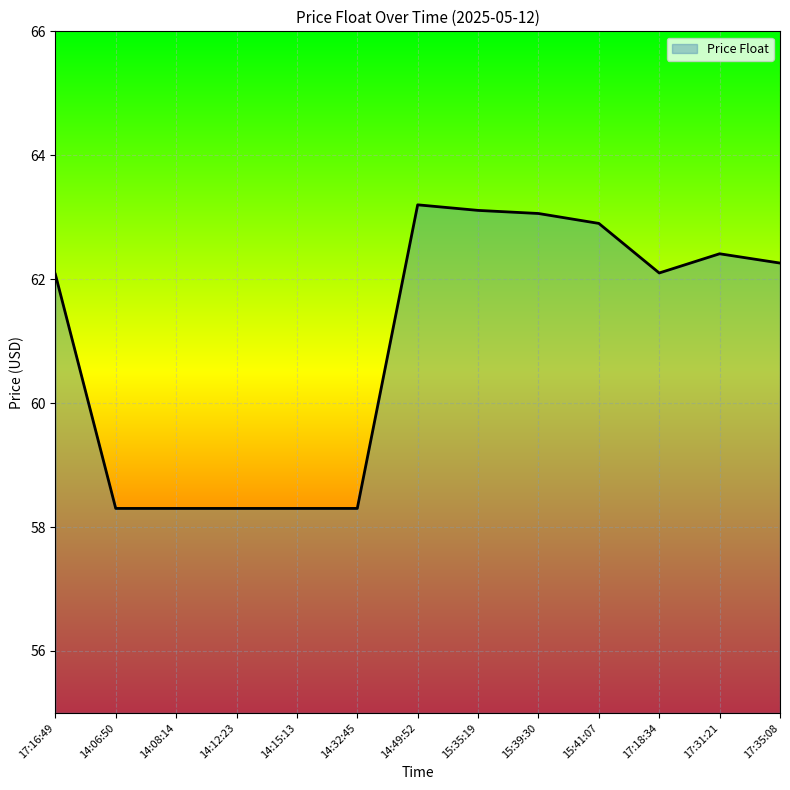

How many values are below 62?

5